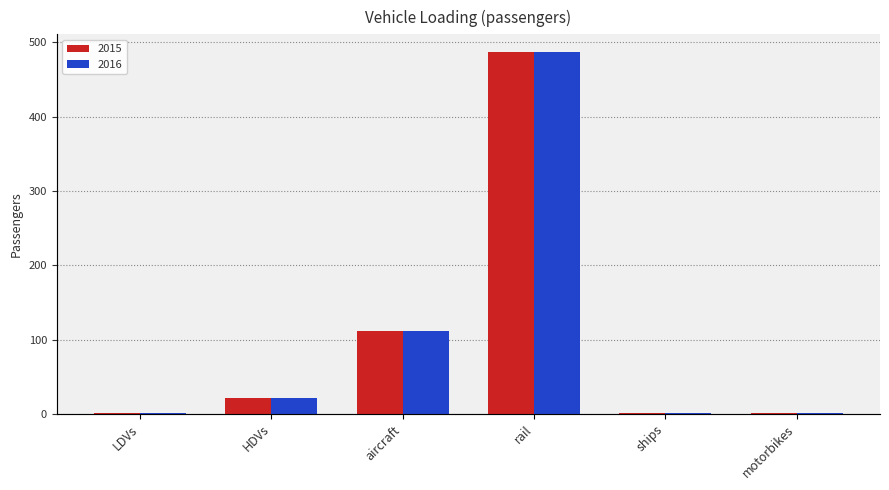

Count the number of data series in this chart.

2